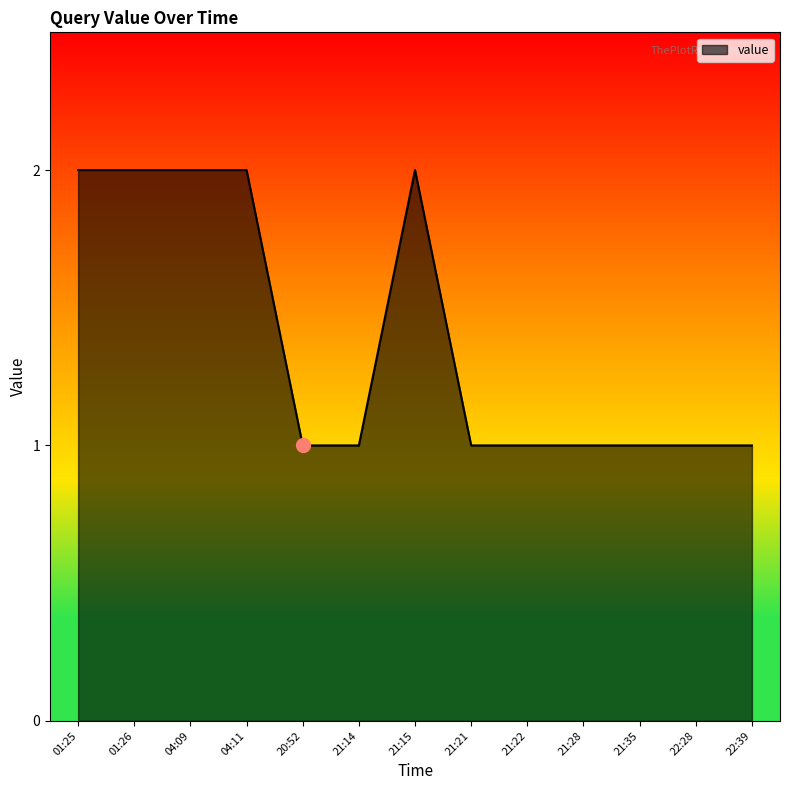

What is the ratio of the value at 22:39 to the value at 22:28?

1.0